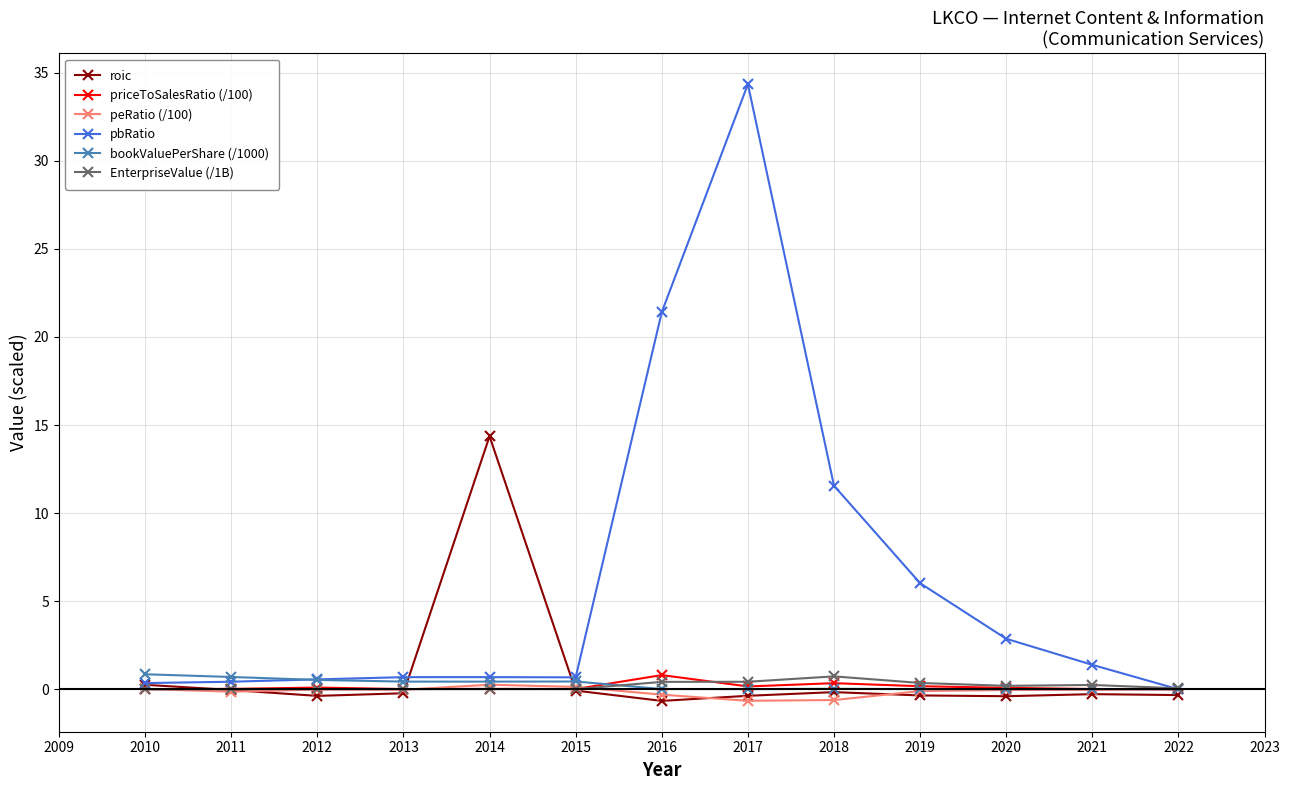

What is the difference between the highest and lowest values at 2015?

0.8